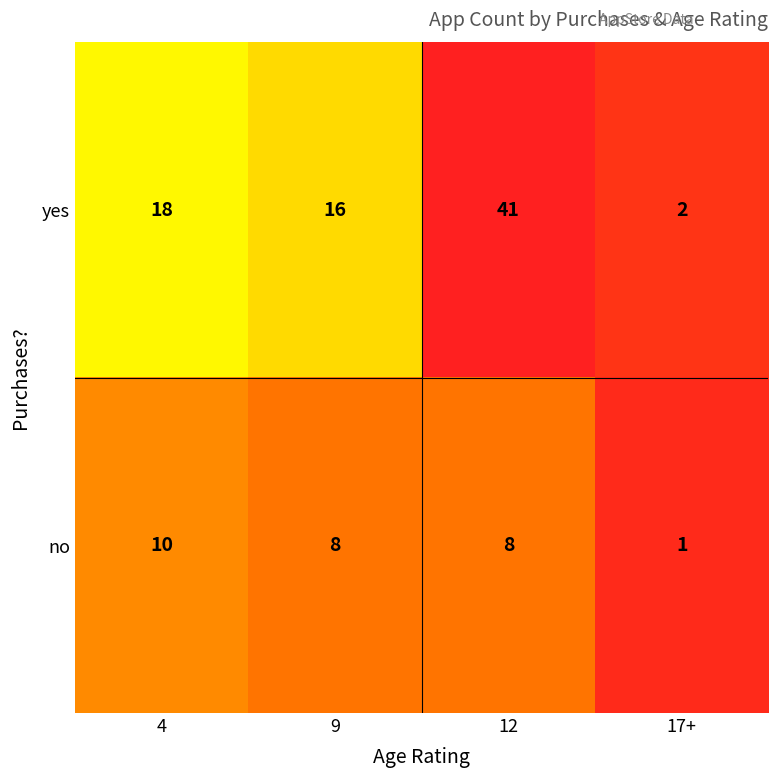

What is the total value across all series at 4?

28